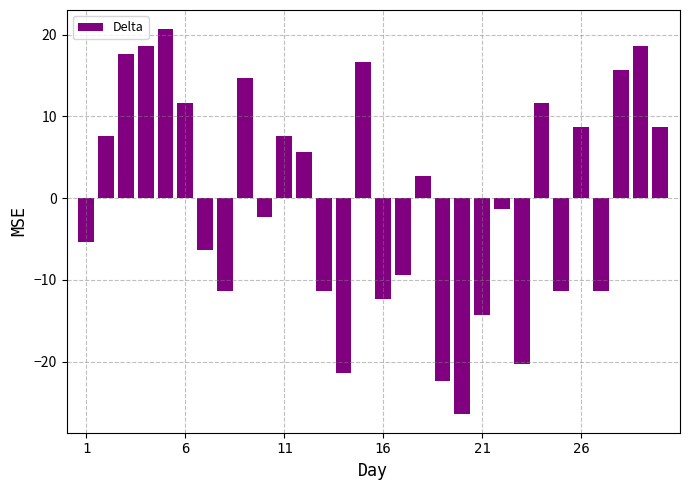

What is the maximum value shown in the chart?

20.7